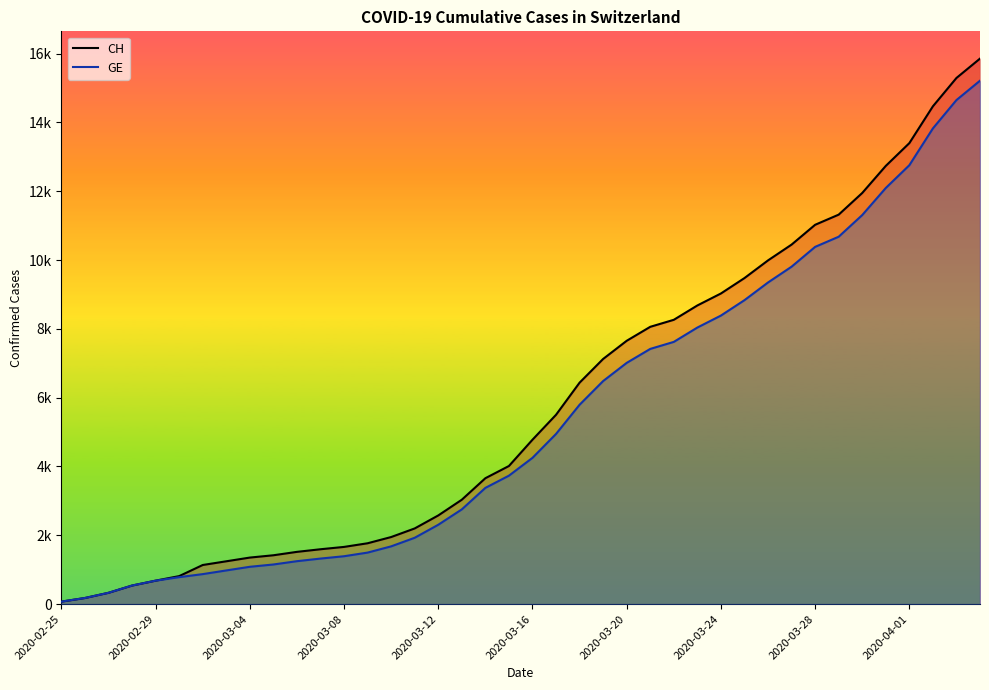

What is the maximum value for GE?

15215